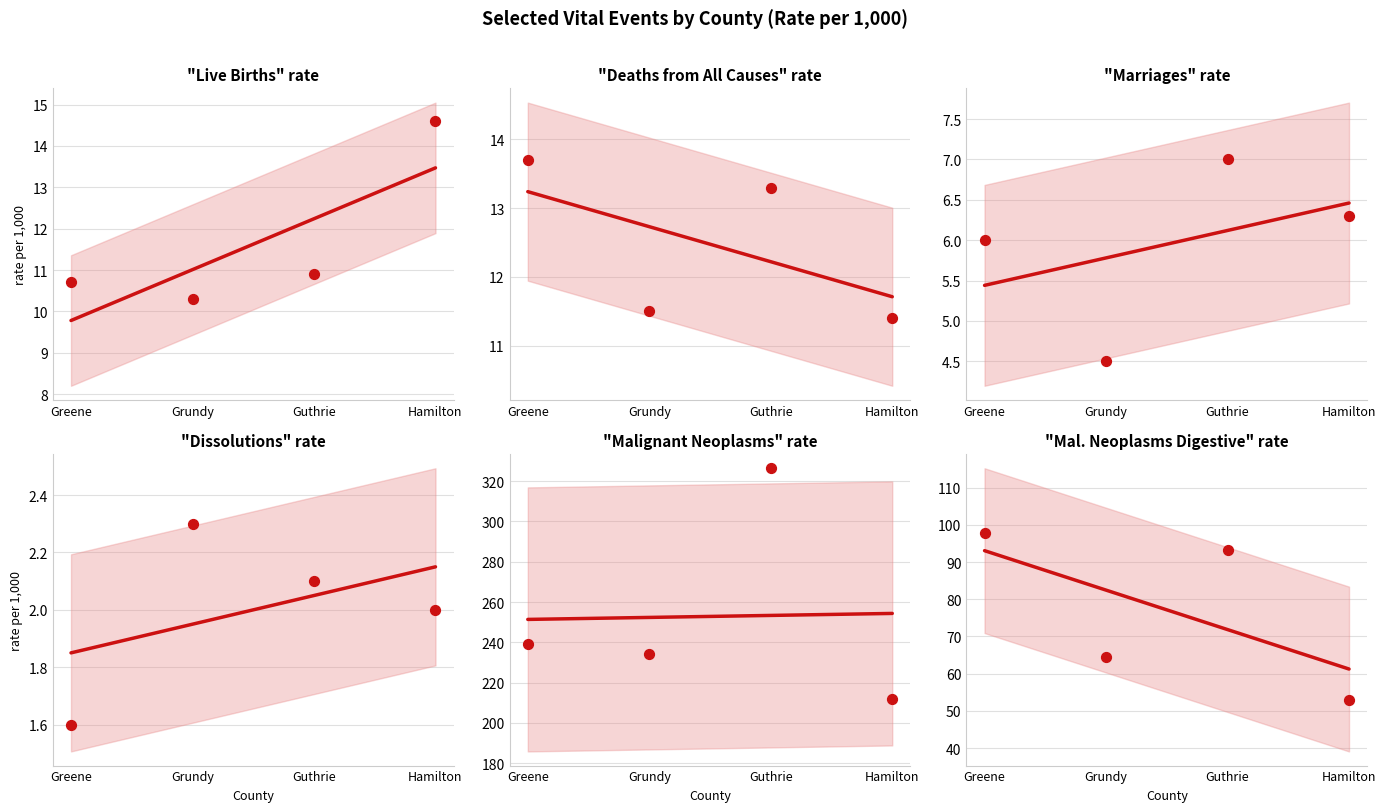

Which series has the widest spread of Y values?

Malignant Neoplasms